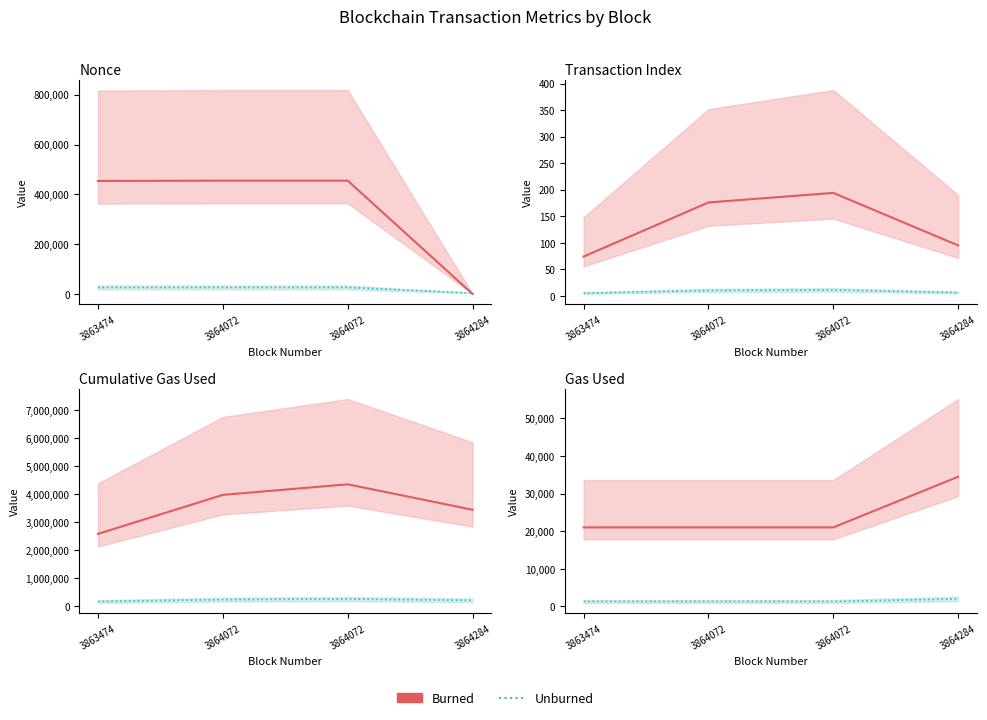

List the series in order of their overall mean, lowest first.

Unburned, Burned